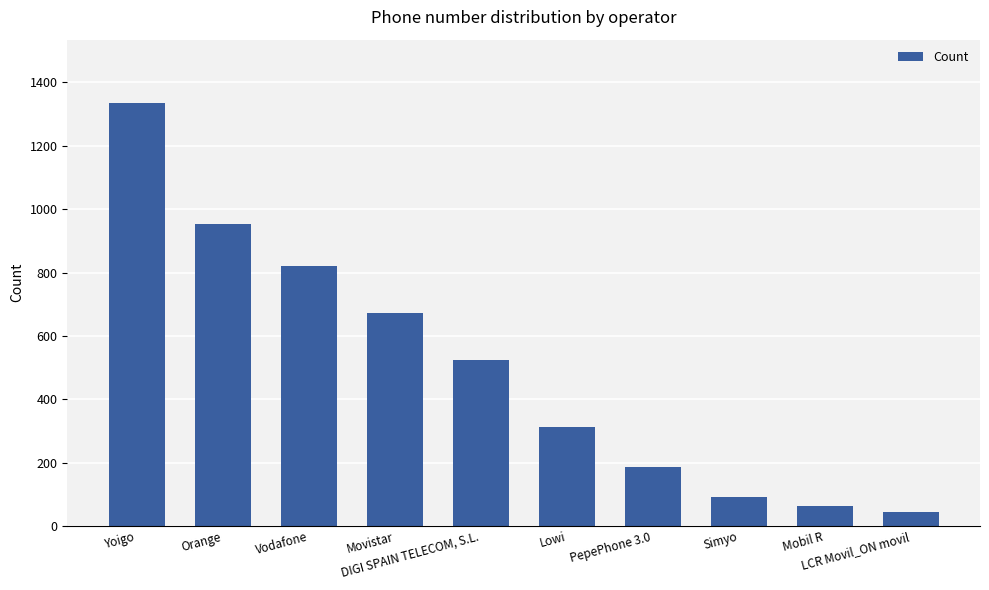

What is the label of the 7th bar from the right?

Movistar